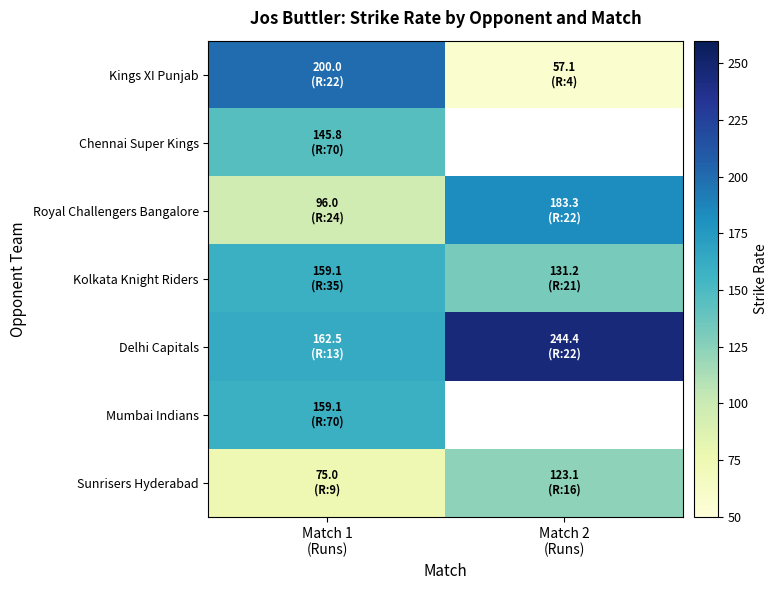

The value of Sunrisers Hyderabad at Match 2 (Runs) is 123.1. True or false?

True